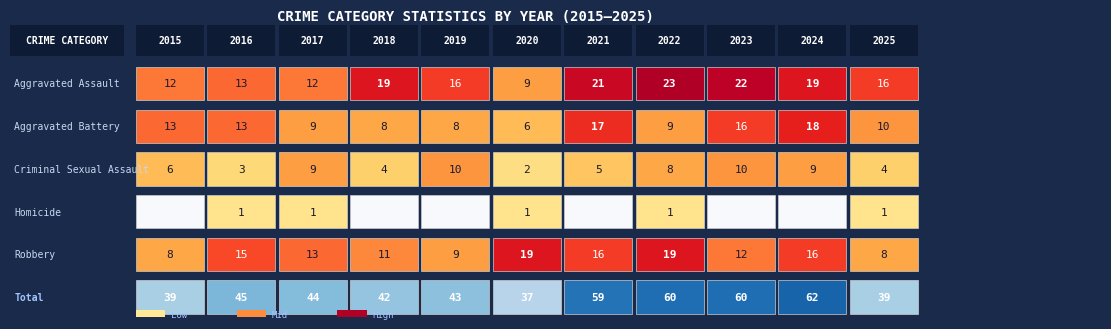

How many categories are shown in the chart?

11